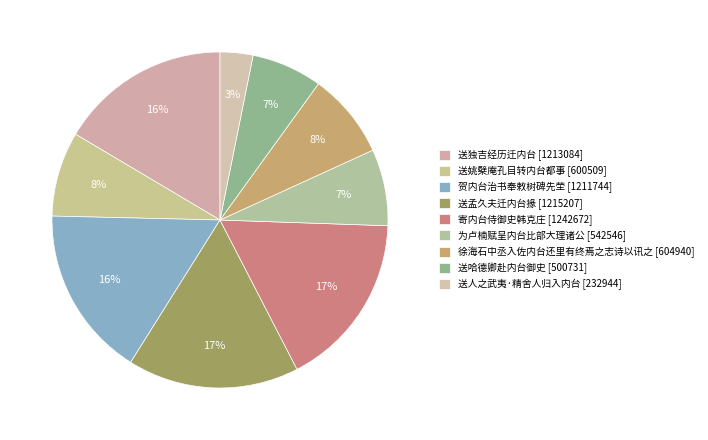

Does any single category account for the majority?

No